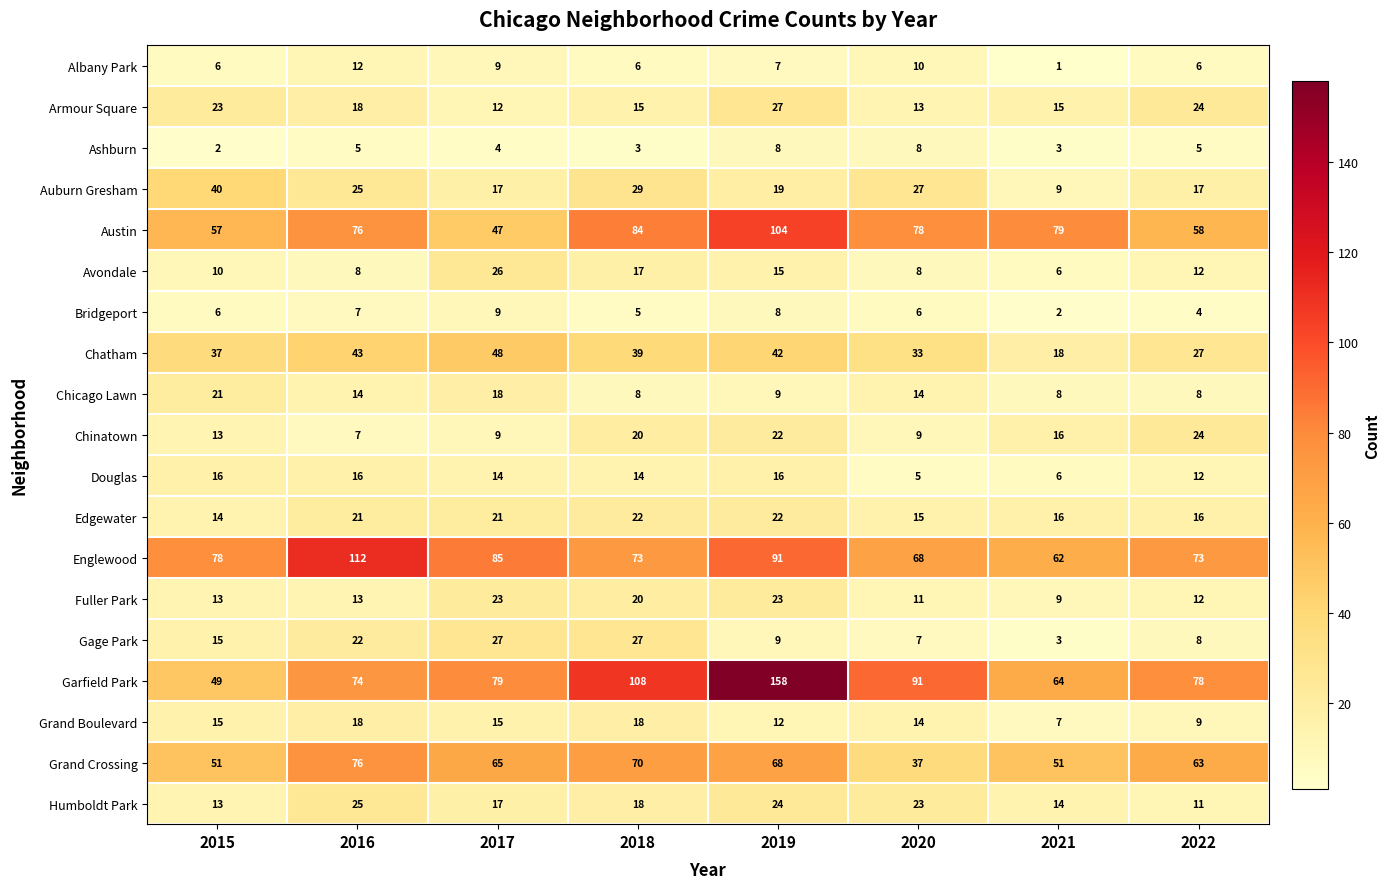

Which series has the largest range (max minus min)?

Garfield Park